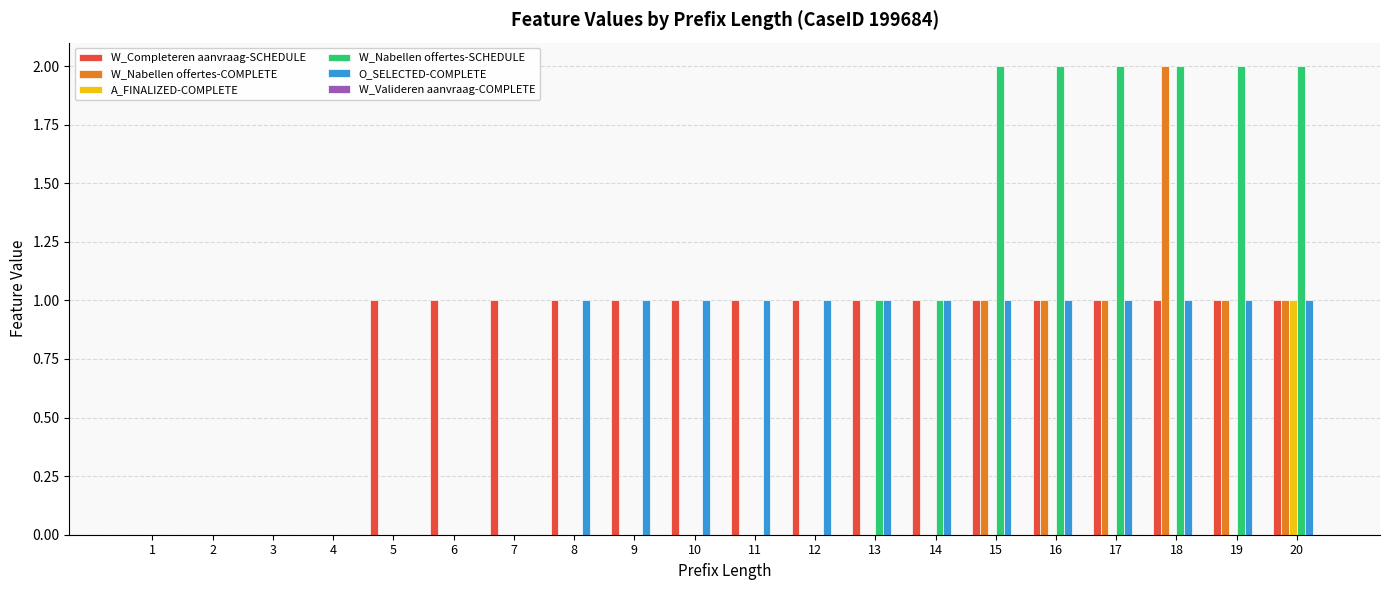

Is it true that W_Completeren aanvraag-SCHEDULE equals 2 at 14?

False